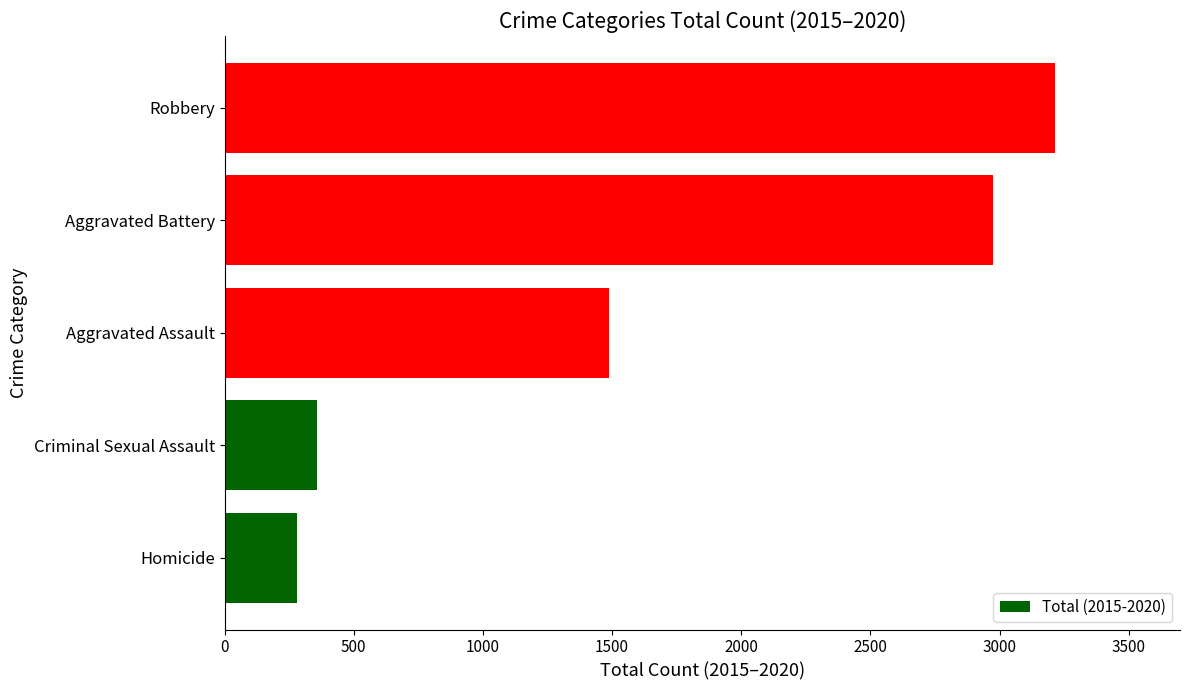

At which label is the value closest to 1748?

Aggravated Assault